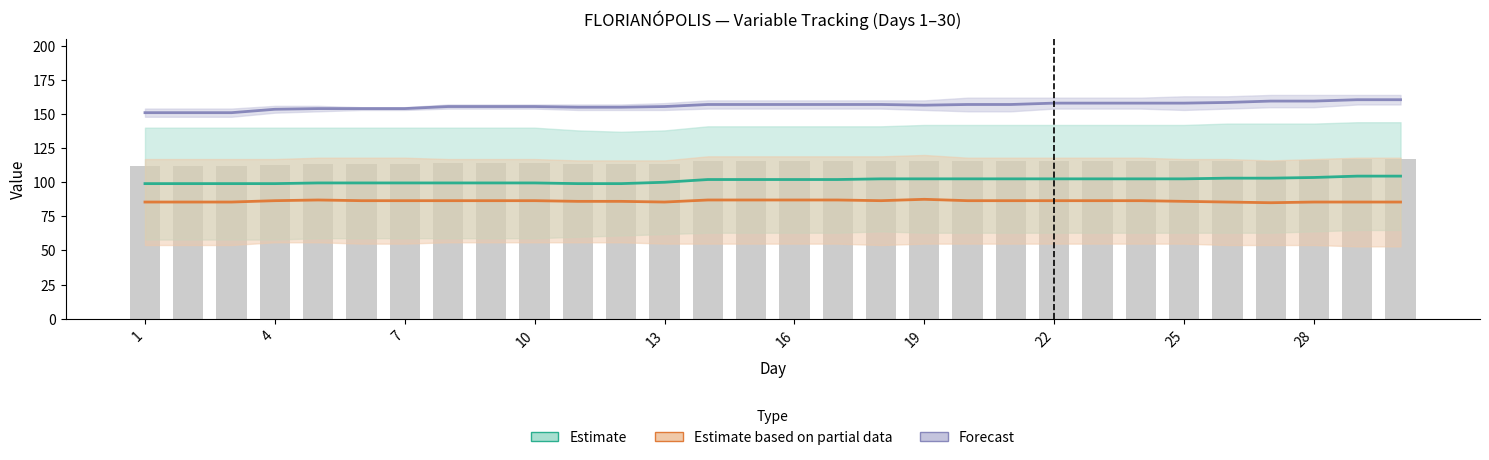

How many data points in Forecast are above 157?

9